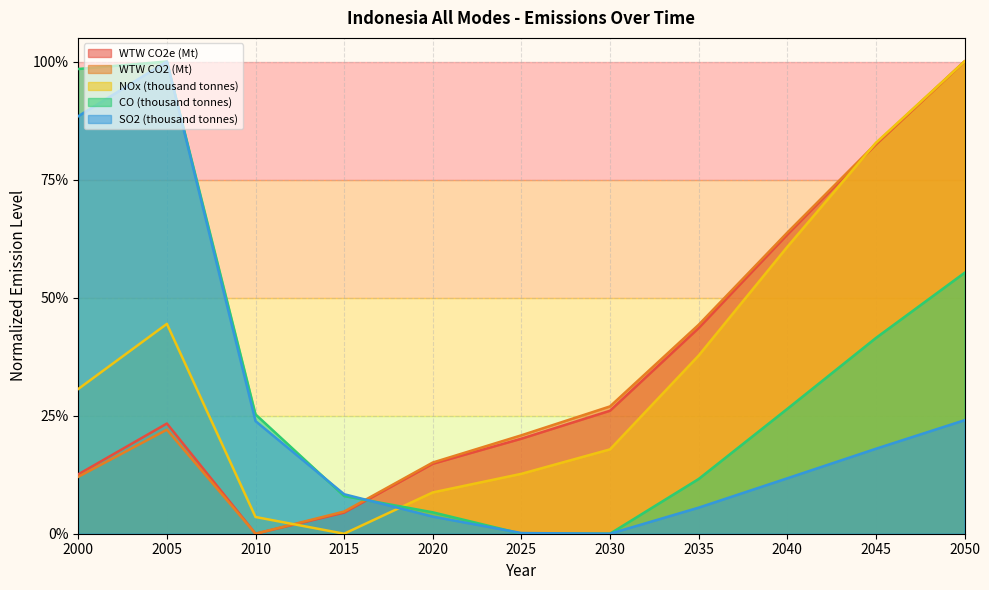

Reading right to left, what are all the values shown in this chart?

WTW CO2e (Mt): 2050=1.0	2045=0.8	2040=0.6	2035=0.4	2030=0.3	2025=0.2	2020=0.1	2015=0.0	2010=0.0	2005=0.2	2000=0.1
WTW CO2 (Mt): 2050=1.0	2045=0.8	2040=0.6	2035=0.4	2030=0.3	2025=0.2	2020=0.2	2015=0.0	2010=0.0	2005=0.2	2000=0.1
NOx (thousand tonnes): 2050=1.0	2045=0.8	2040=0.6	2035=0.4	2030=0.2	2025=0.1	2020=0.1	2015=0.0	2010=0.0	2005=0.4	2000=0.3
CO (thousand tonnes): 2050=0.6	2045=0.4	2040=0.3	2035=0.1	2030=0.0	2025=0.0	2020=0.0	2015=0.1	2010=0.3	2005=1.0	2000=1.0
SO2 (thousand tonnes): 2050=0.2	2045=0.2	2040=0.1	2035=0.1	2030=0.0	2025=0.0	2020=0.0	2015=0.1	2010=0.2	2005=1.0	2000=0.9